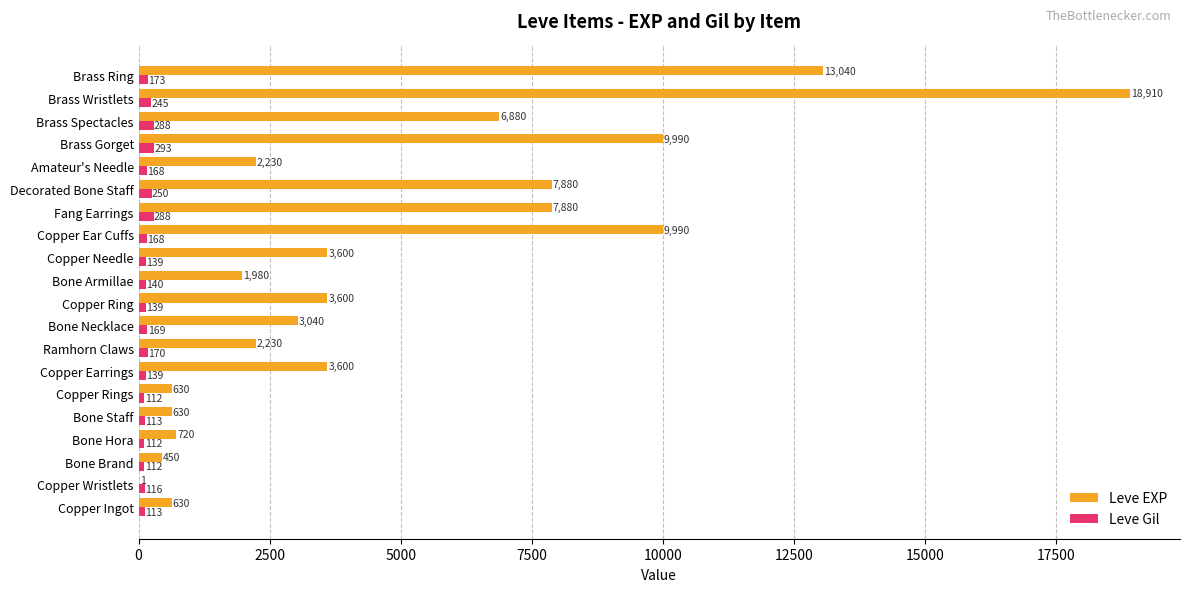

How many data points does each series have?

20